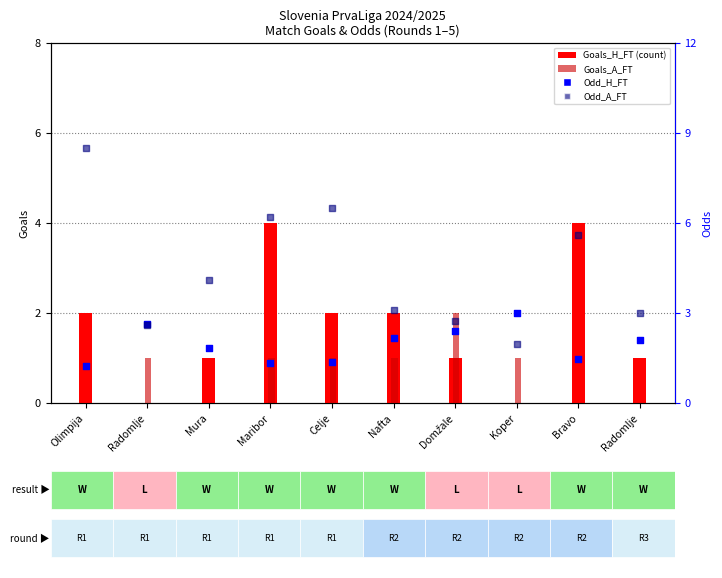

Which series has the widest spread of Y values?

Odd_A_FT